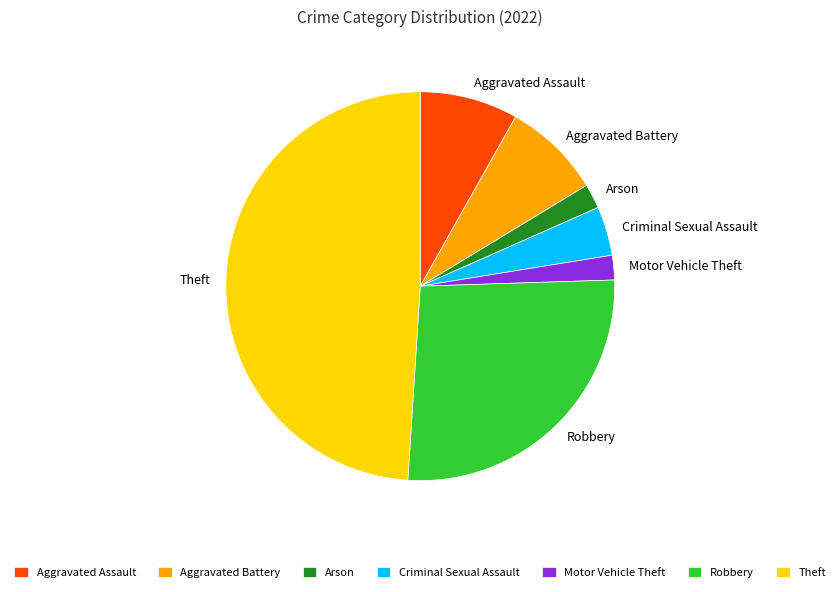

Is there a majority slice in this chart?

No